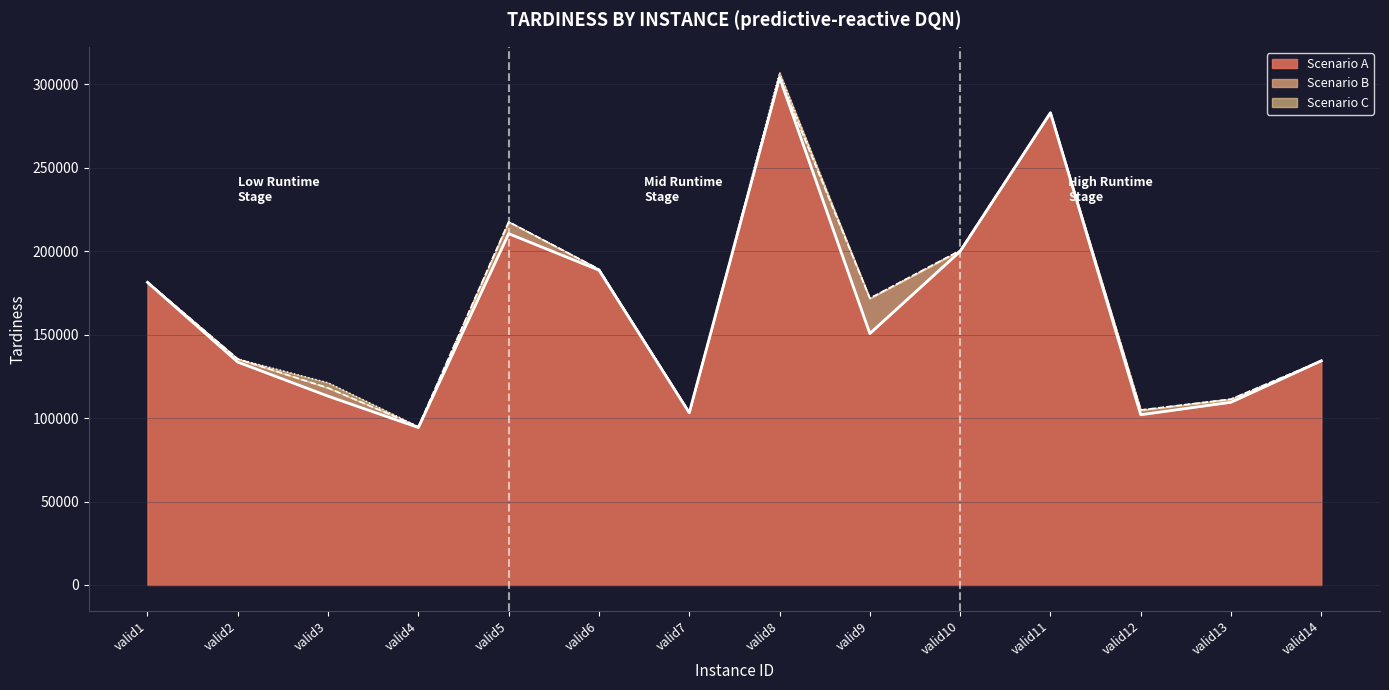

In Total line, how many points are lower than both neighbors (excluding endpoints)?

4